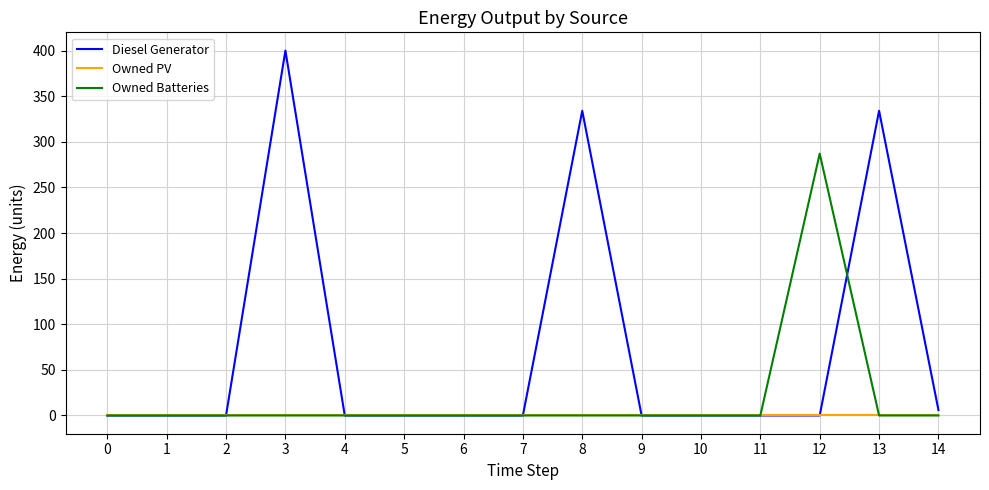

Reading right to left, list all the values displayed in this chart.

Diesel Generator: 14=6.0	13=334.0	12=0.0	11=0.0	10=0.0	9=0.0	8=334.0	7=0.0	6=0.0	5=0.0	4=0.0	3=400.0	2=0.0	1=0.0	0=0.0
Owned PV: 14=0.0	13=0.0	12=0.0	11=0.0	10=0.0	9=0.0	8=0.0	7=0.0	6=0.0	5=0.0	4=0.0	3=0.0	2=0.0	1=0.0	0=0.0
Owned Batteries: 14=0.0	13=0.0	12=287.0	11=0.0	10=0.0	9=0.0	8=0.0	7=0.0	6=0.0	5=0.0	4=0.0	3=0.0	2=0.0	1=0.0	0=0.0